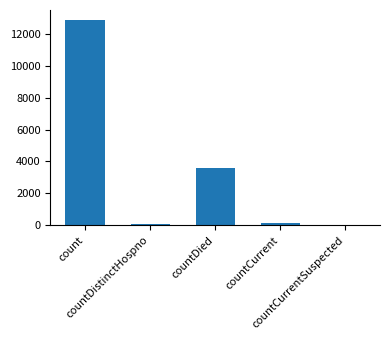

Reading right to left, what are all the values shown in this chart?

countCurrentSuspected=0	countCurrent=138	countDied=3603	countDistinctHospno=59	count=12840